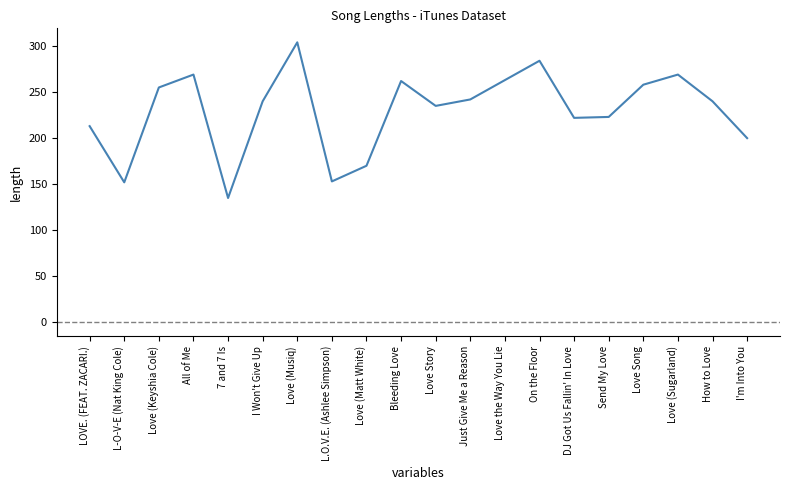

What value does the data have at All of Me, to the nearest 5?

270